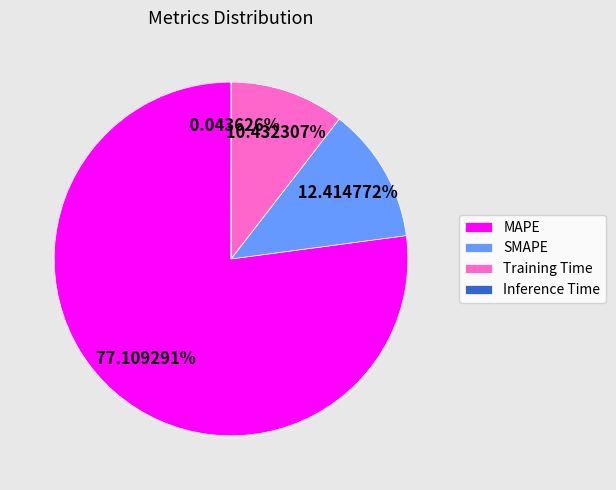

Which category has the biggest portion of the pie?

MAPE